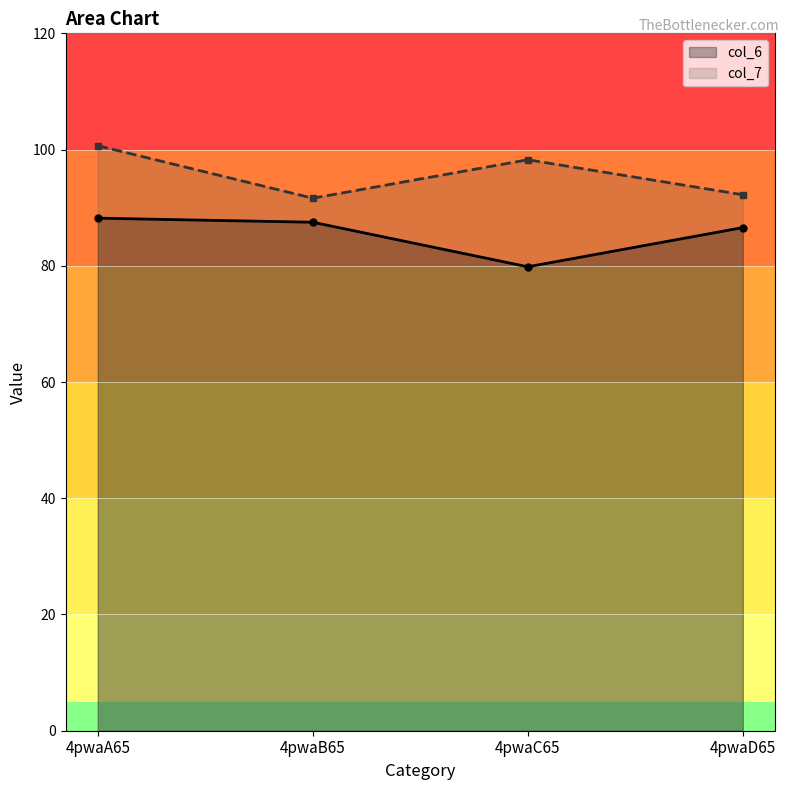

What are all the series names shown in the legend?

col_6, col_7